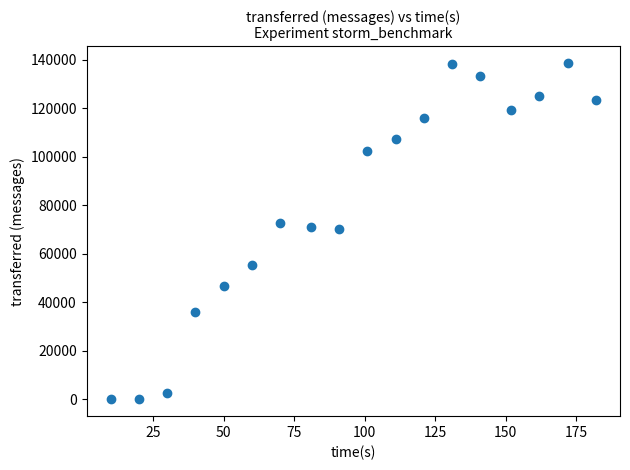

What is the range of Y values (max minus min)?

138700